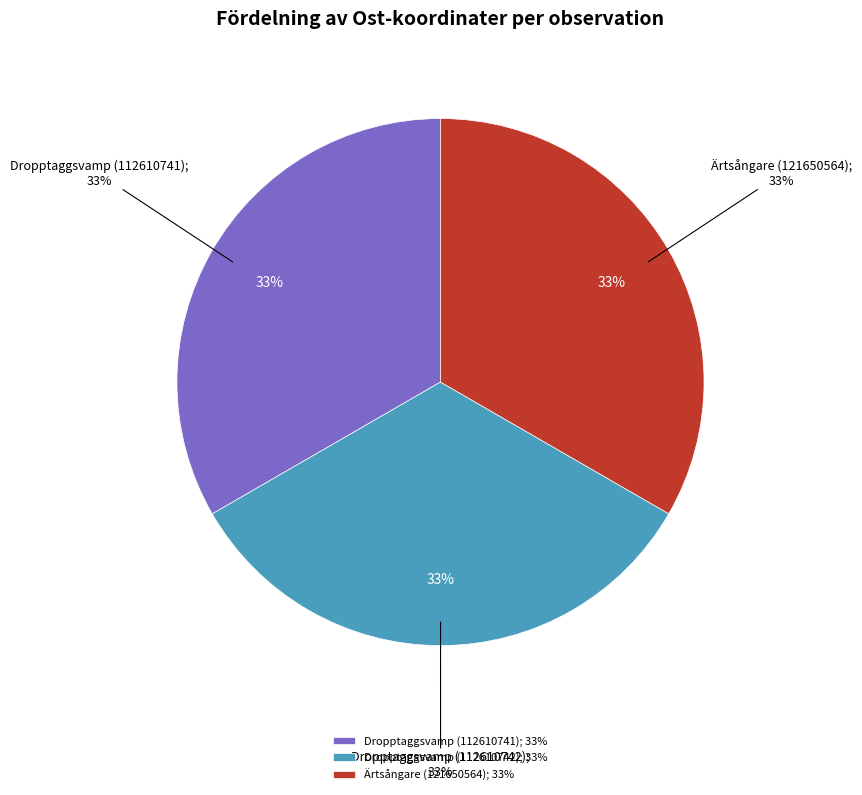

To the nearest percent, what is the average slice percentage?

33%